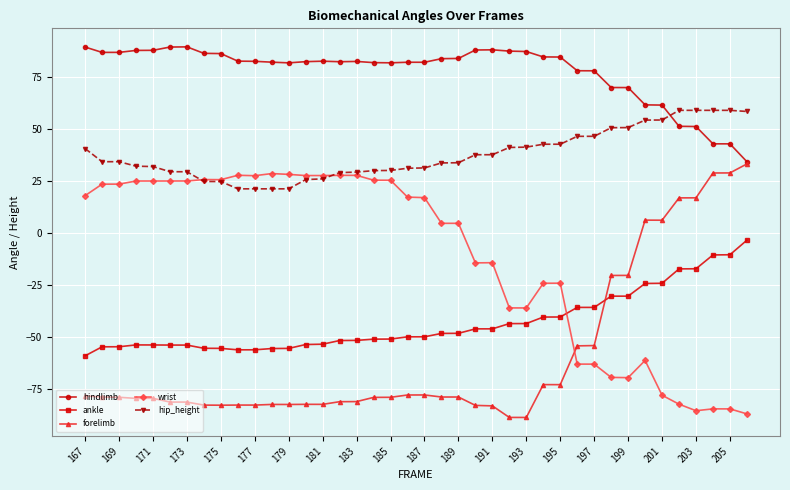

Which series has the largest total across all categories?

hindlimb